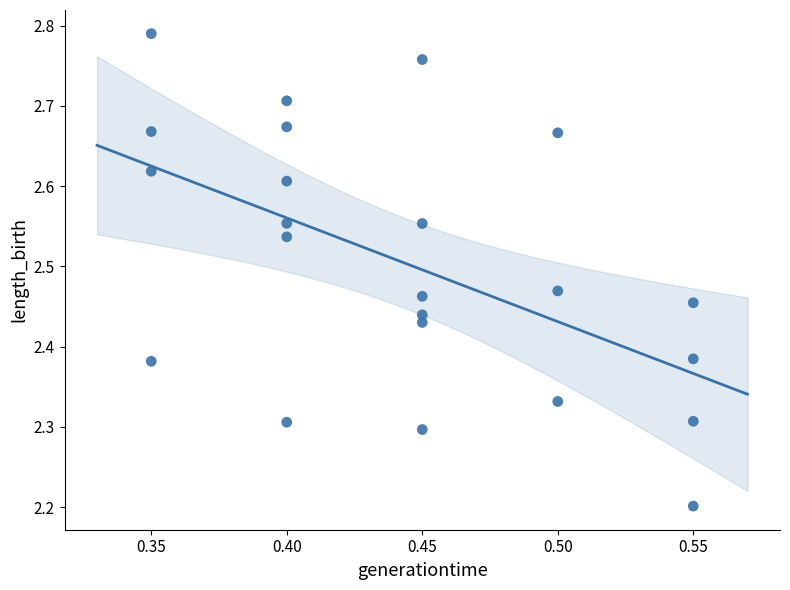

What Y value in the scatter plot is closest to 2?

2.2